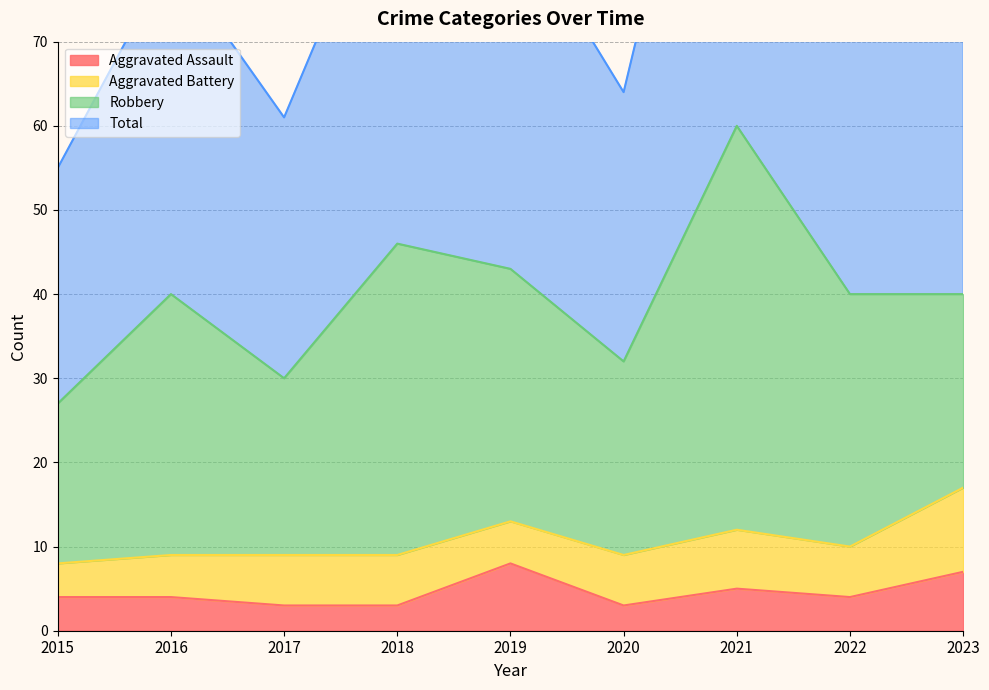

What is the maximum value for Aggravated Assault?

8